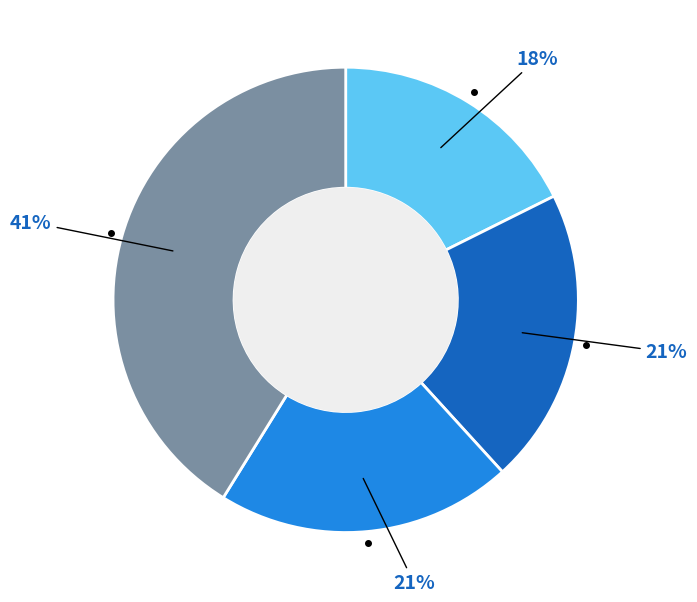

To the nearest percent, what is the average slice percentage?

25%